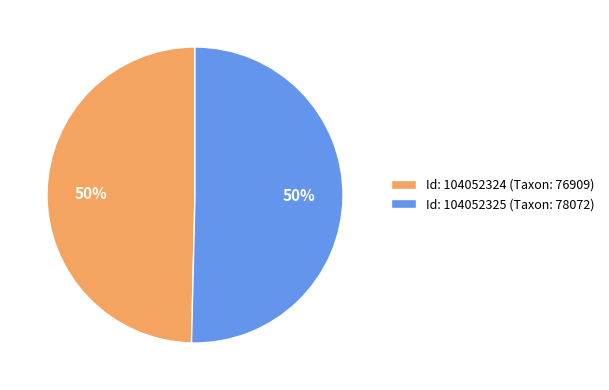

What percentage is the Id: 104052325 (Taxon: 78072) slice, to the nearest percent?

50%